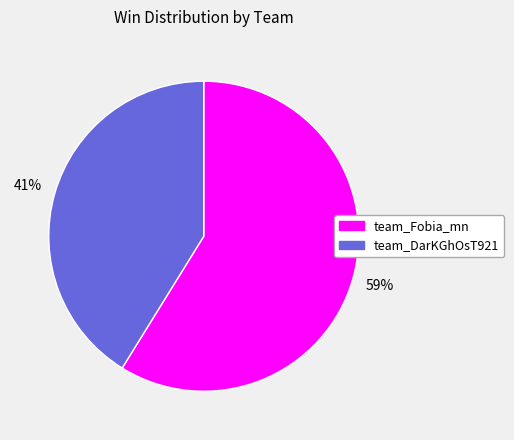

To the nearest percent, what is the combined percentage of team_Fobia_mn and team_DarKGhOsT921?

100%